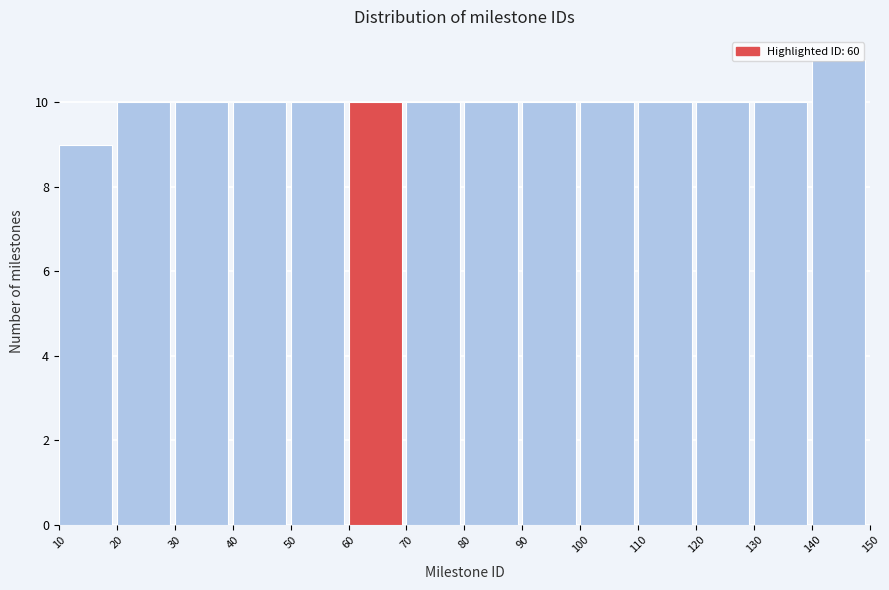

Reading left to right, transcribe this chart: for each bar, give the range it covers on the x-axis and its height. The values are not printed on the chart, so give them approximately, as read against the axis.

10 to 20: 9
20 to 30: 10
30 to 40: 10
40 to 50: 10
50 to 60: 10
60 to 70: 10
70 to 80: 10
80 to 90: 10
90 to 100: 10
100 to 110: 10
110 to 120: 10
120 to 130: 10
130 to 140: 10
140 to 150: 11